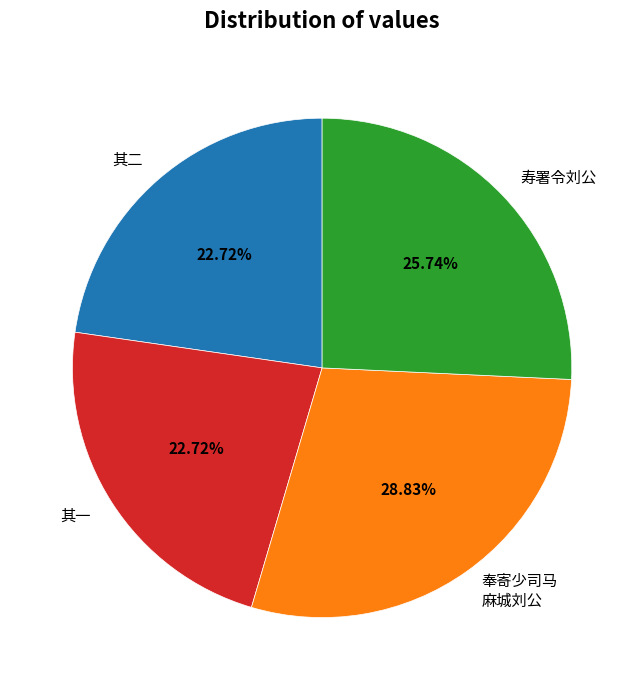

What is the largest slice in the pie chart?

奉寄少司马 麻城刘公